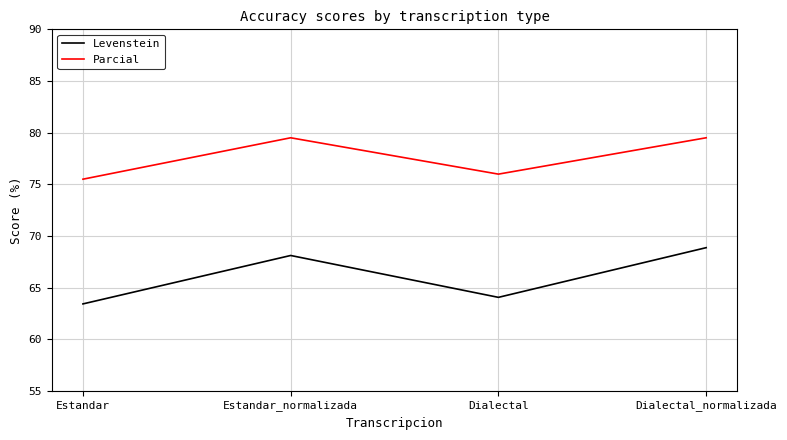

True or false: Parcial and Levenstein intersect in this chart.

False